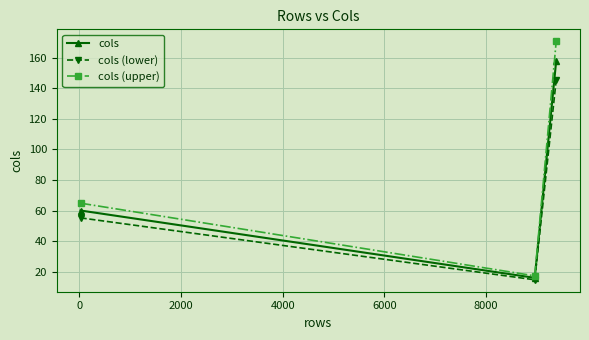

What is the minimum value shown in the chart?

14.7